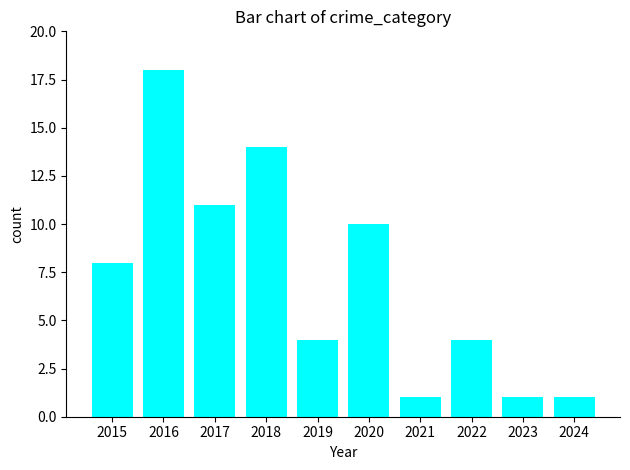

What is the greatest value displayed?

18